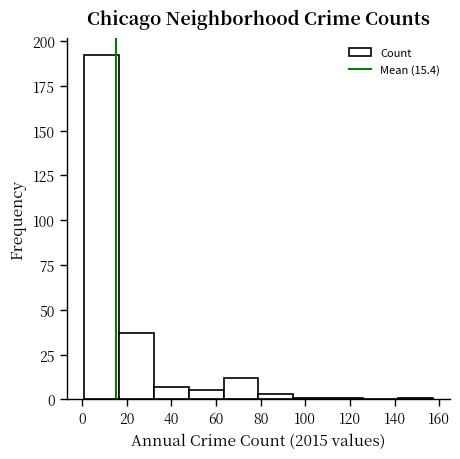

Reading left to right, list every bar in this chart as the range it spans on the x-axis followed by its height. Neither the bar edges nor the heights are printed on the chart, so give them approximately, as read against the axes.

1.0 to 16.6: 190
16.6 to 32.2: 35
32.2 to 47.8: 5
47.8 to 63.4: 5
63.4 to 79.0: 10
79.0 to 94.6: under 5
94.6 to 110.2: under 5
110.2 to 125.8: under 5
125.8 to 141.4: 0
141.4 to 157.0: under 5